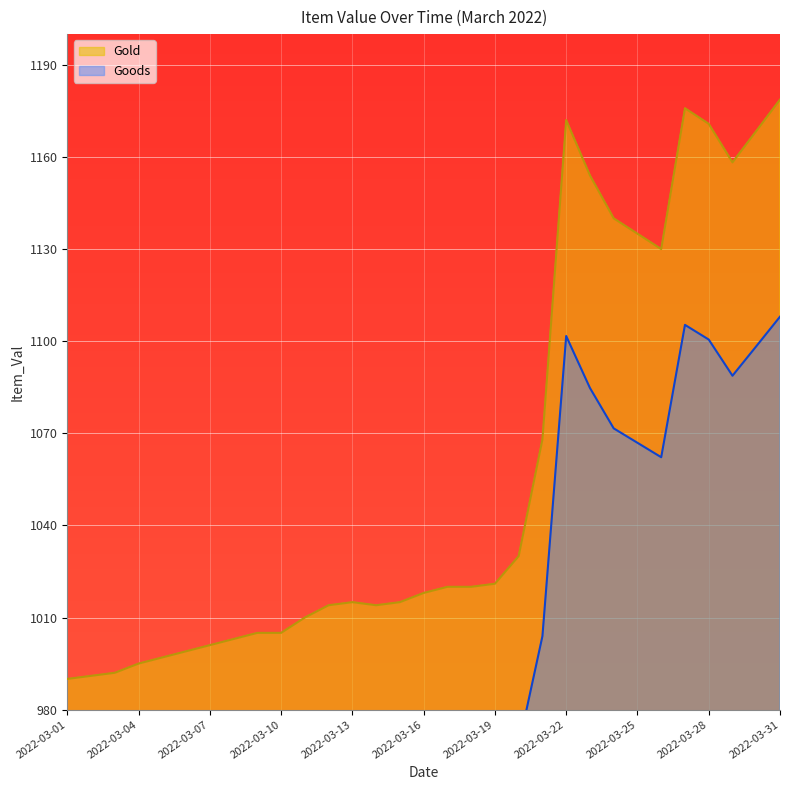

Which series changed the most between 2022-03-23 and 2022-03-24?

Gold